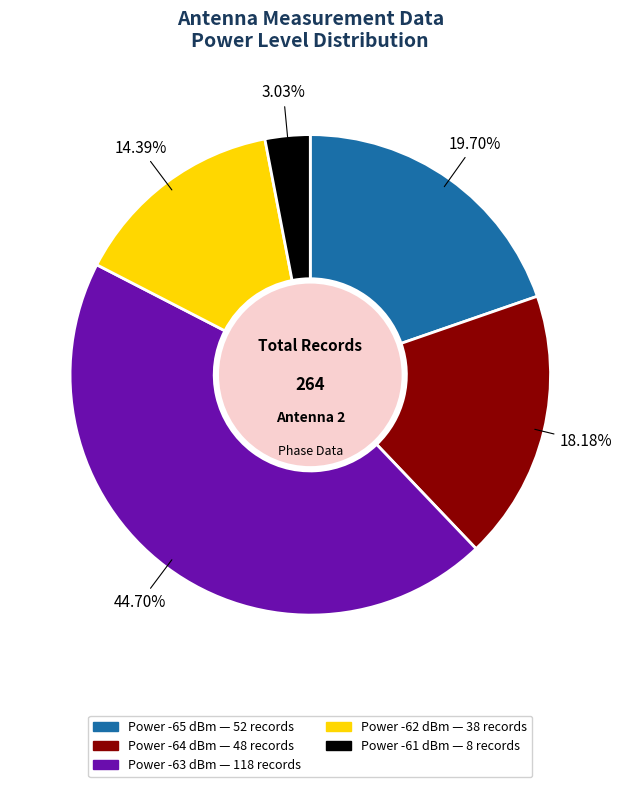

Is there any slice that represents more than half of the pie?

No